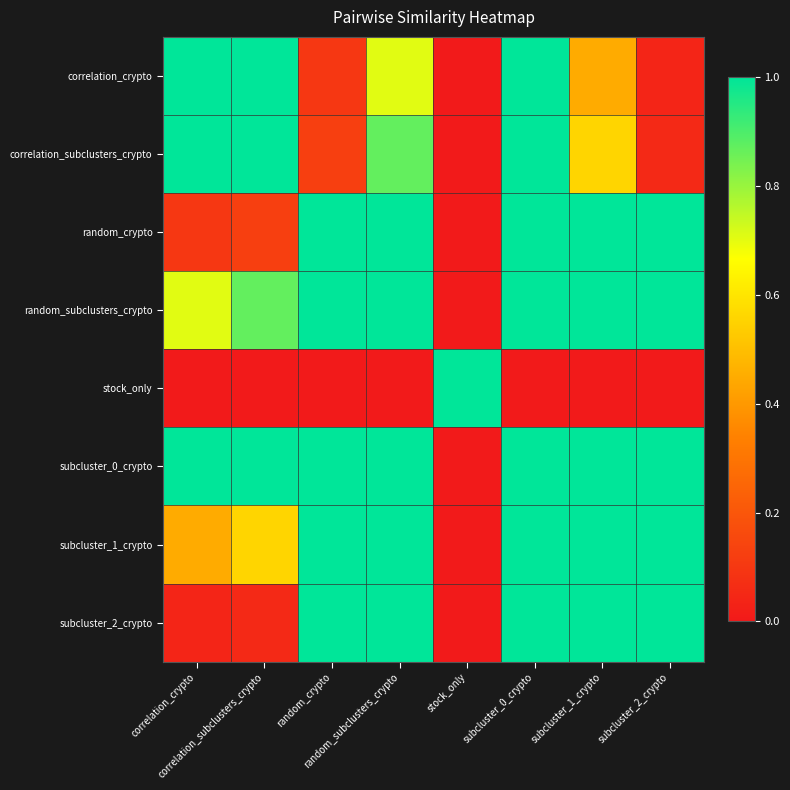

At random_subclusters_crypto, list the series in order from largest to smallest.

random_crypto, random_subclusters_crypto, subcluster_0_crypto, subcluster_1_crypto, subcluster_2_crypto, correlation_subclusters_crypto, correlation_crypto, stock_only